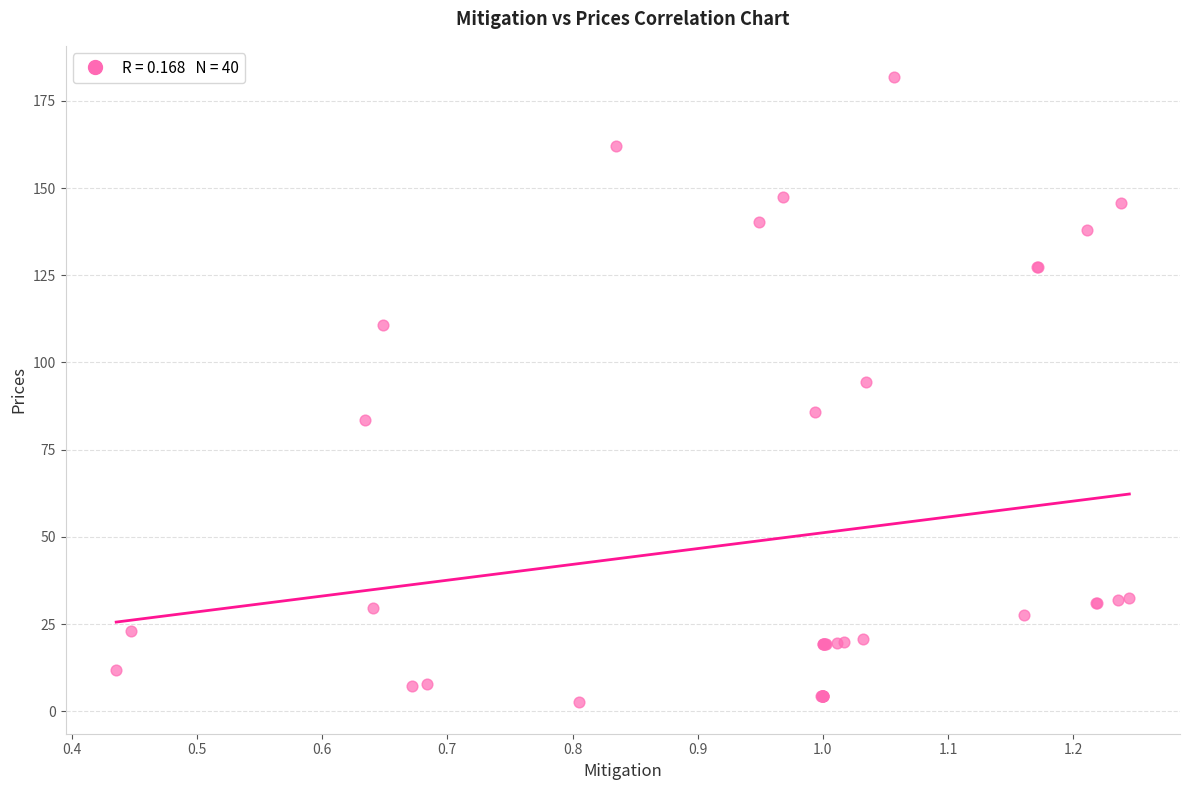

What Y value in the scatter plot is closest to 92?

94.4